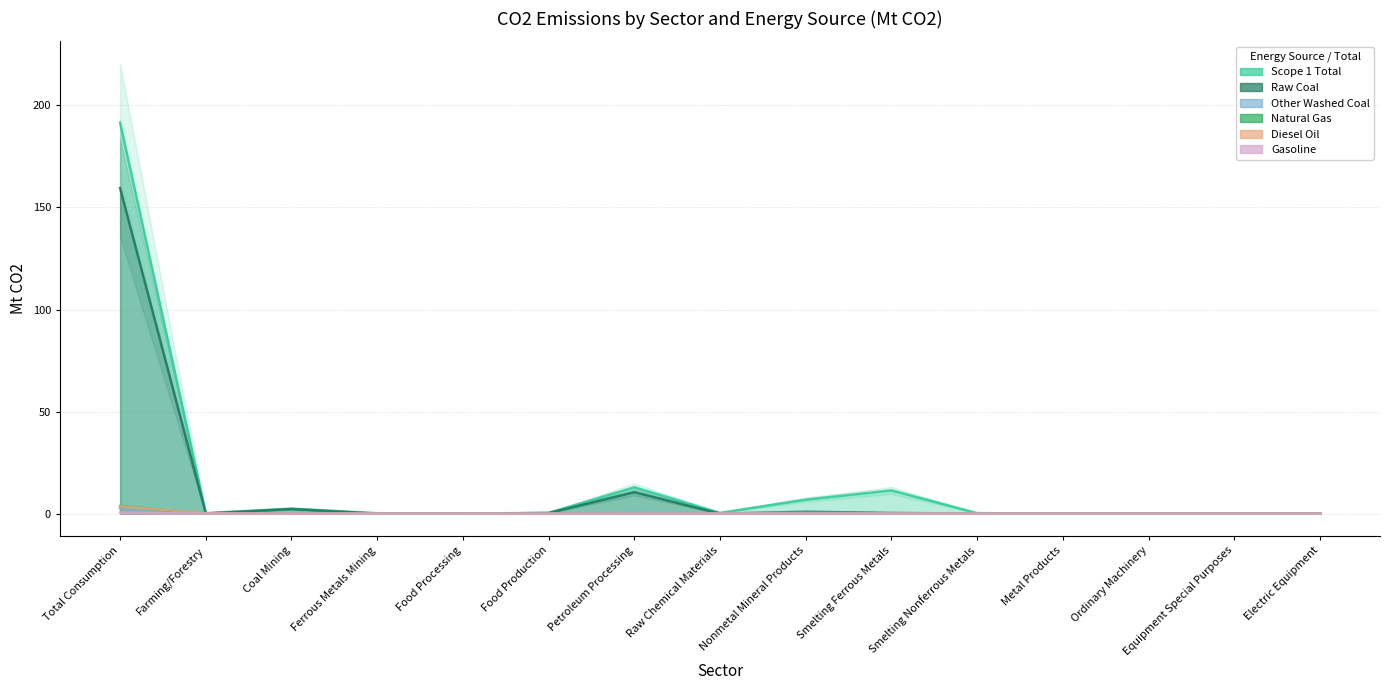

At which label does Other Washed Coal reach its peak?

Total Consumption